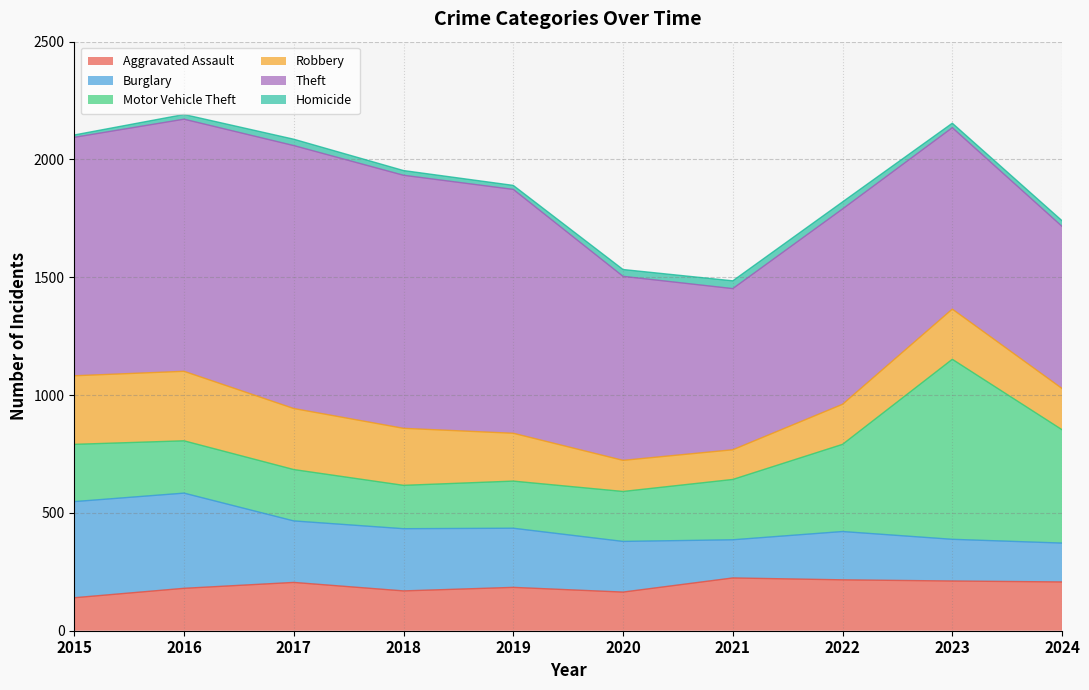

Between which two adjacent categories do Aggravated Assault and Burglary first intersect?

2020 and 2021